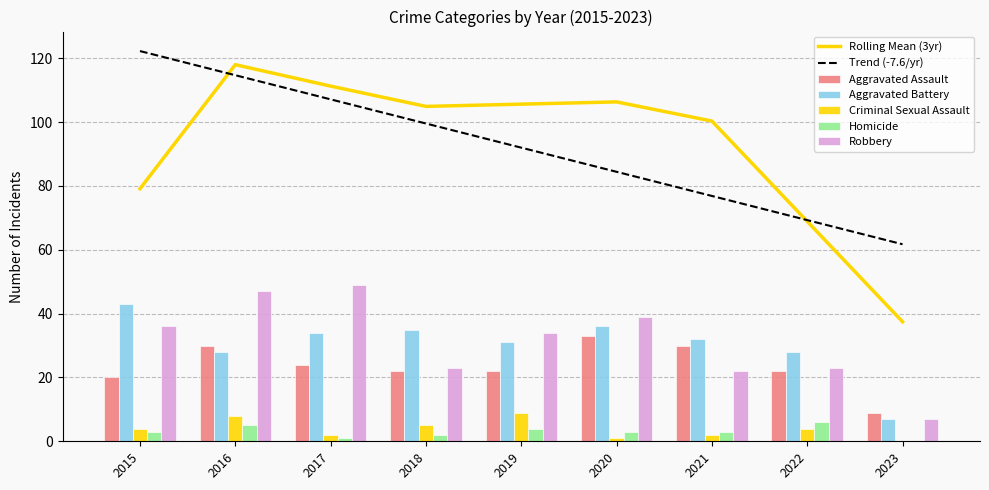

At which category is the sum across all series the highest?

2016